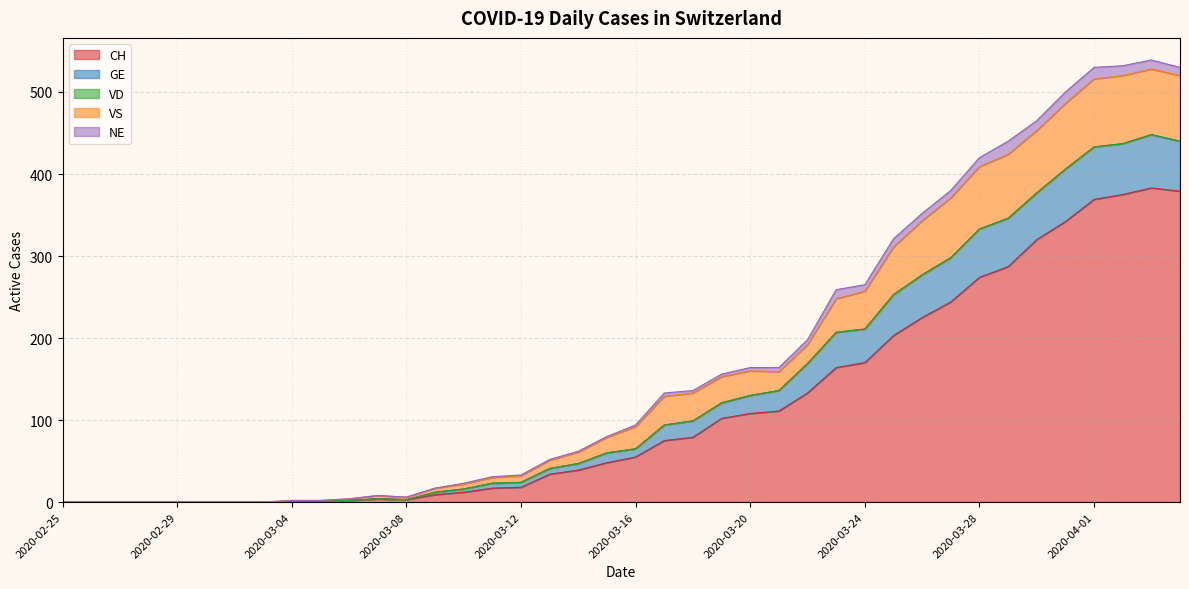

Rank the categories by CH value from lowest to highest.

2020-02-25, 2020-02-26, 2020-02-27, 2020-02-28, 2020-02-29, 2020-03-01, 2020-03-02, 2020-03-03, 2020-03-04, 2020-03-05, 2020-03-06, 2020-03-08, 2020-03-07, 2020-03-09, 2020-03-10, 2020-03-11, 2020-03-12, 2020-03-13, 2020-03-14, 2020-03-15, 2020-03-16, 2020-03-17, 2020-03-18, 2020-03-19, 2020-03-20, 2020-03-21, 2020-03-22, 2020-03-23, 2020-03-24, 2020-03-25, 2020-03-26, 2020-03-27, 2020-03-28, 2020-03-29, 2020-03-30, 2020-03-31, 2020-04-01, 2020-04-02, 2020-04-04, 2020-04-03